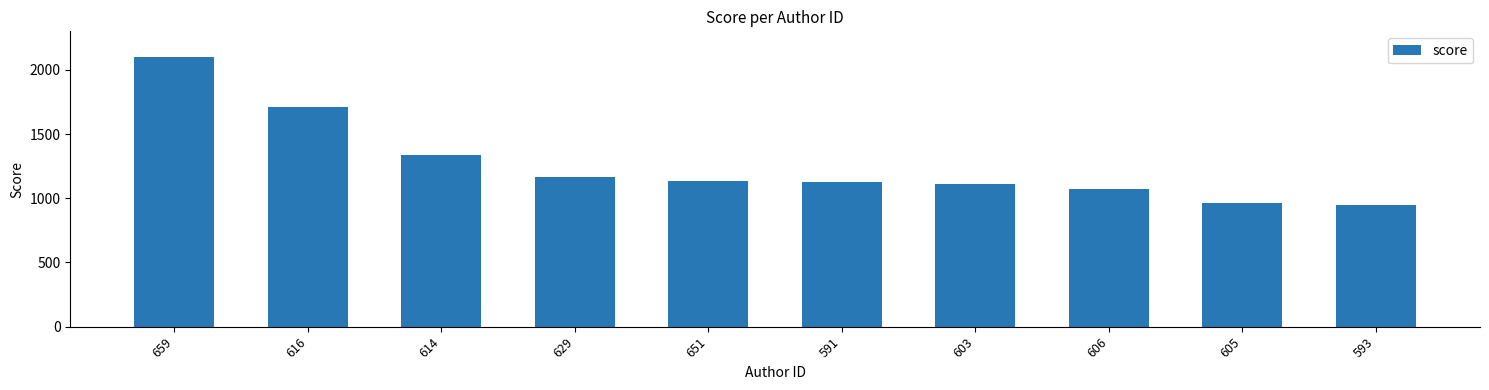

Reading left to right, extract all data points from this chart.

659=2102.0	616=1711.6	614=1336.9	629=1163.0	651=1137.0	591=1123.6	603=1109.4	606=1068.4	605=961.9	593=950.6